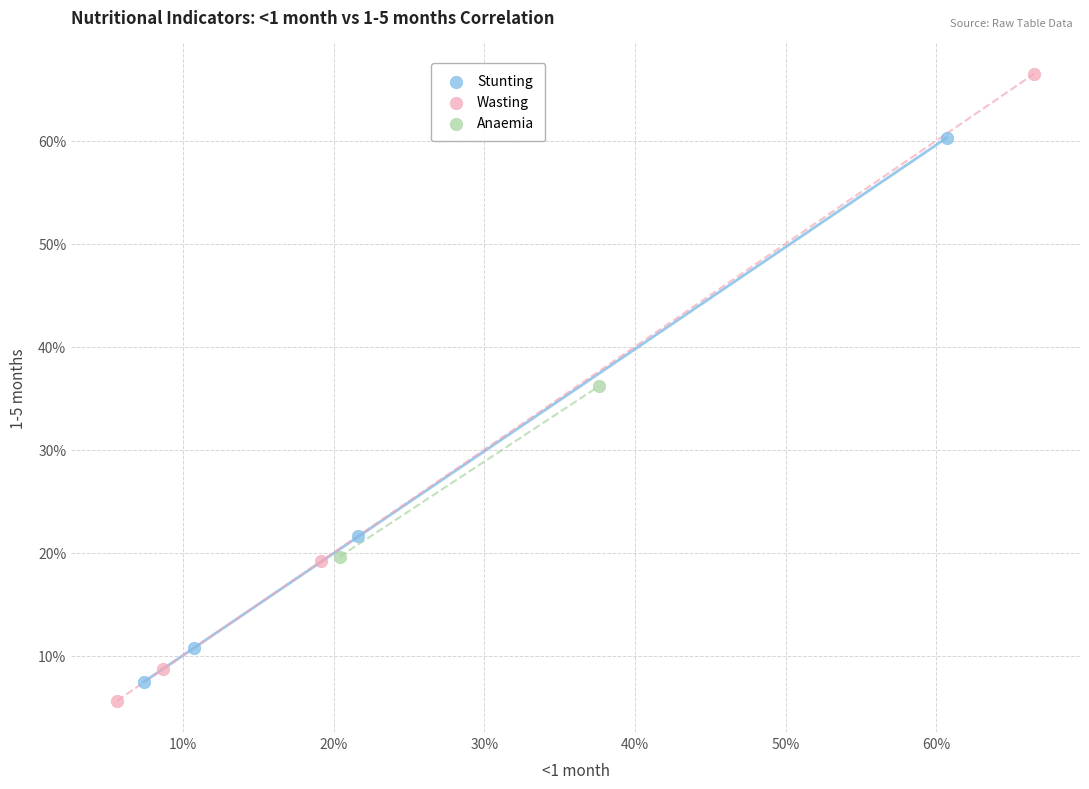

Which series has the largest Y range (max minus min)?

Wasting